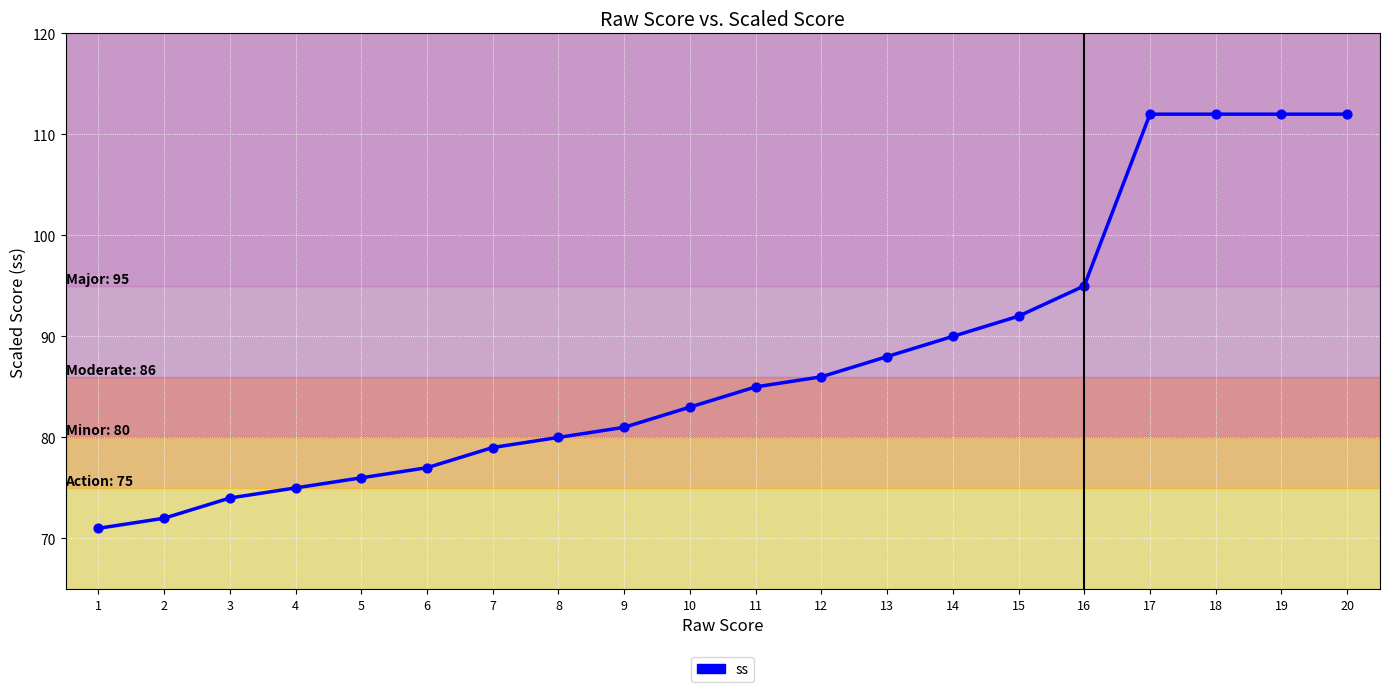

What is the ratio of the value at 9 to the value at 18?

0.7